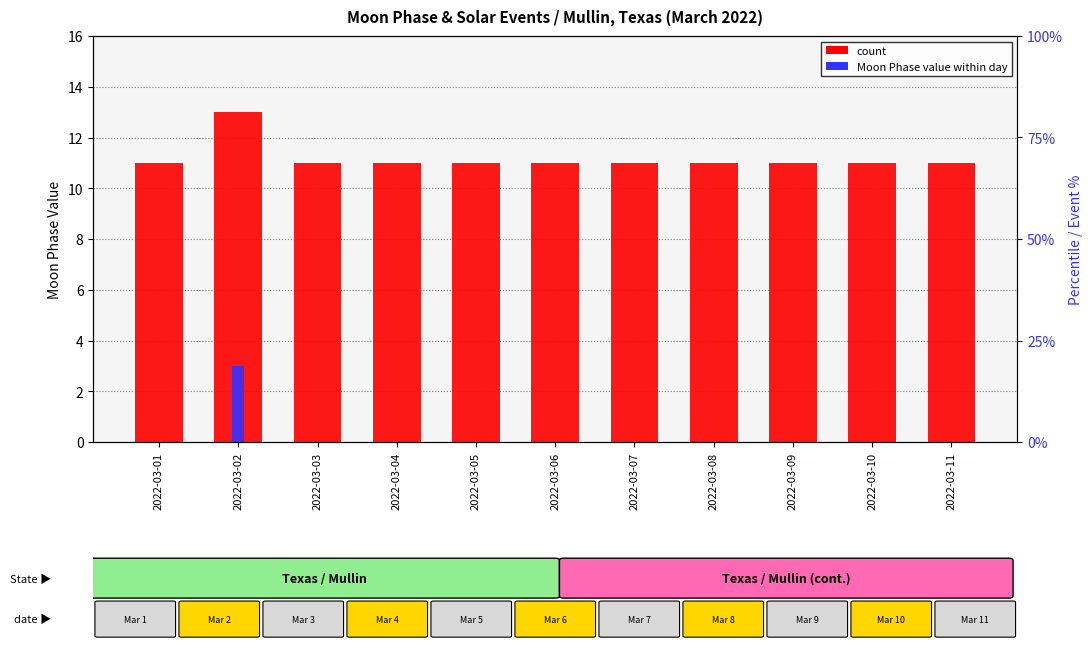

Which series has the largest total across all categories?

count